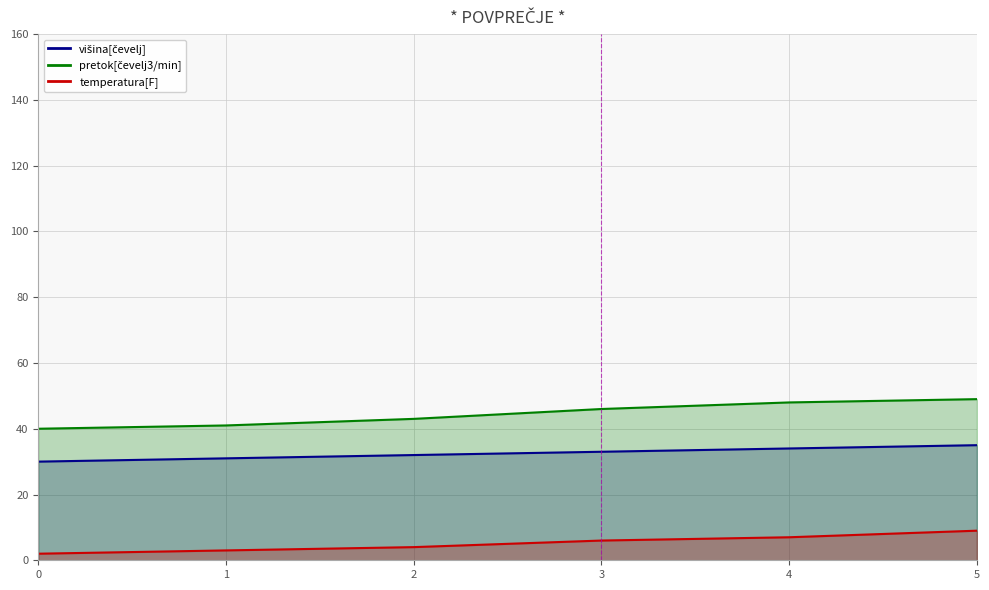

True or false: pretok[čevelj3/min] has a value of 41 at 1.

True